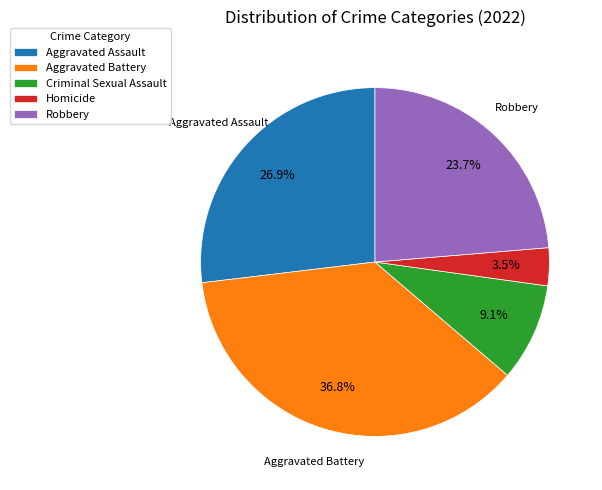

True or false: Robbery accounts for 13% of the total.

False